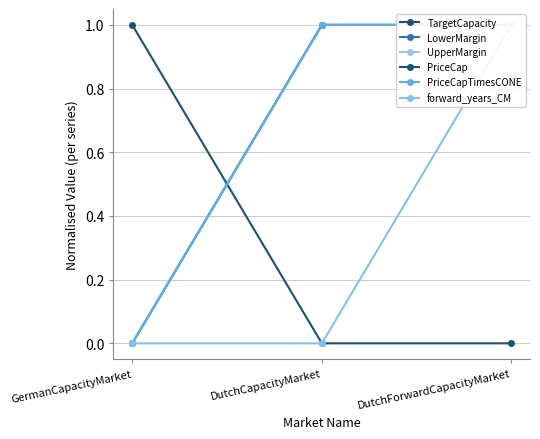

What is the difference between the highest and lowest values at DutchCapacityMarket?

1